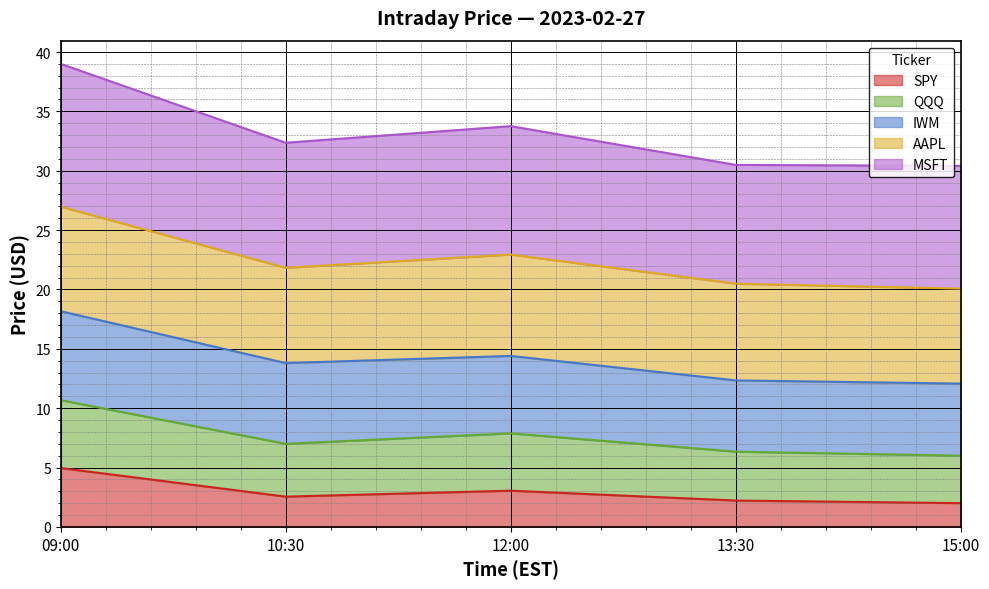

Between 12:00 and 13:30, which series saw the biggest shift?

MSFT